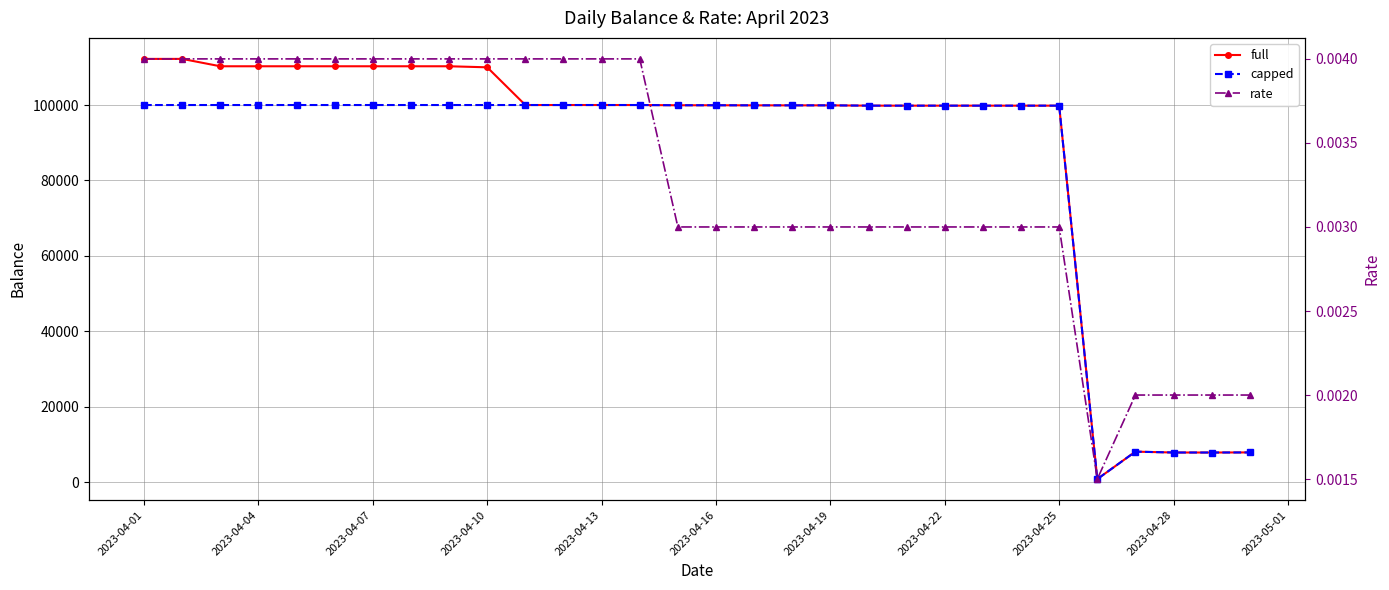

What is the difference between the maximum and second lowest values in the capped series?

92134.3